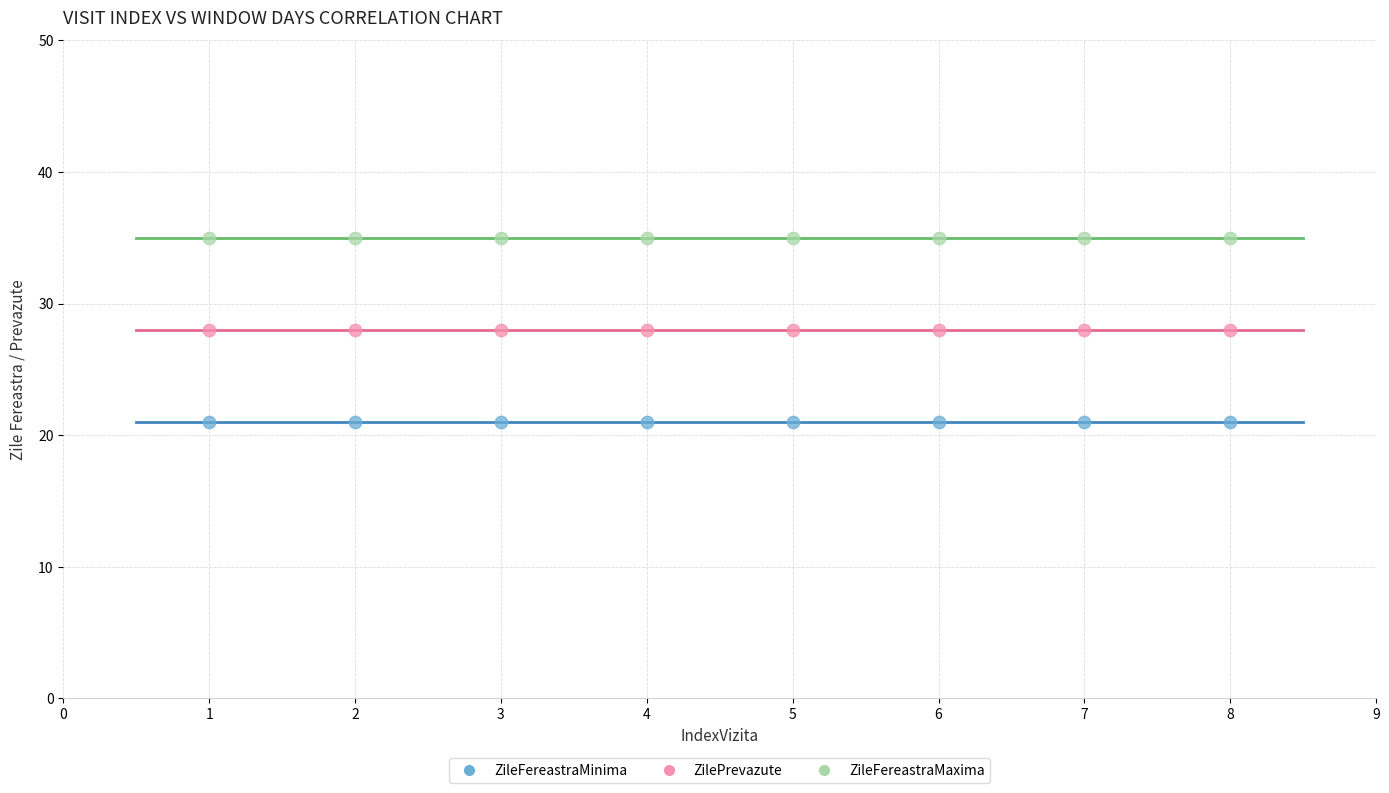

Which series contains the highest Y value?

ZileFereastraMaxima